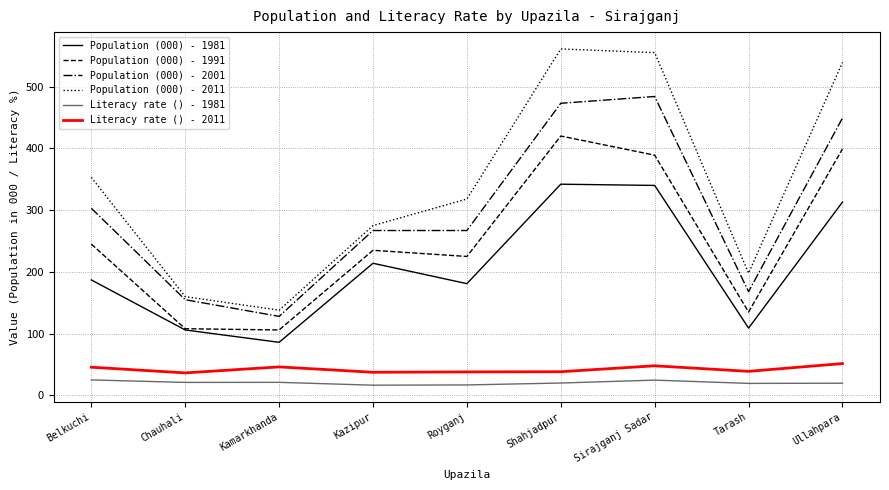

Which category has the highest value across all series?

Shahjadpur